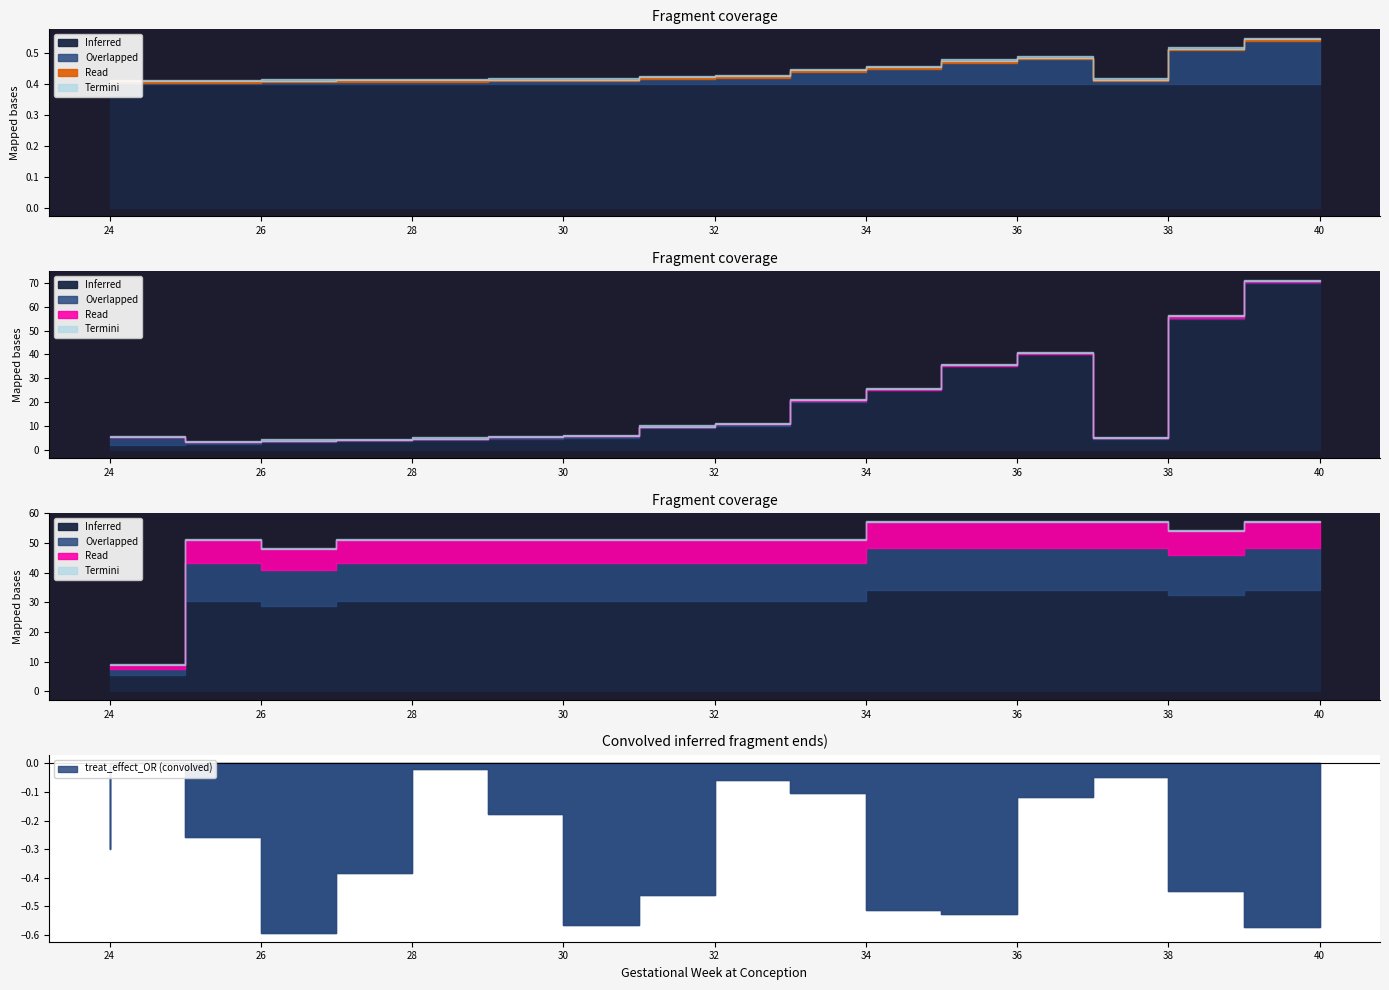

What is the spread (max minus min) of values at 34?

1.0